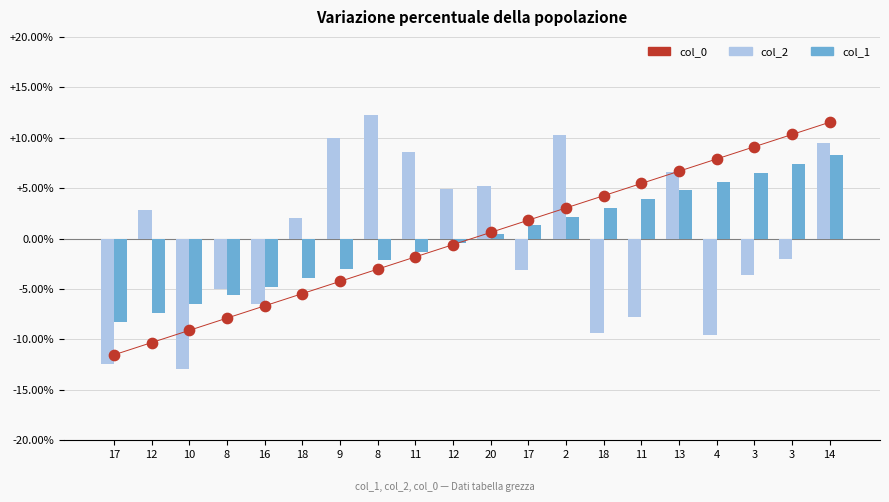

What are all the series names shown in the legend?

col_2, col_1, col_0